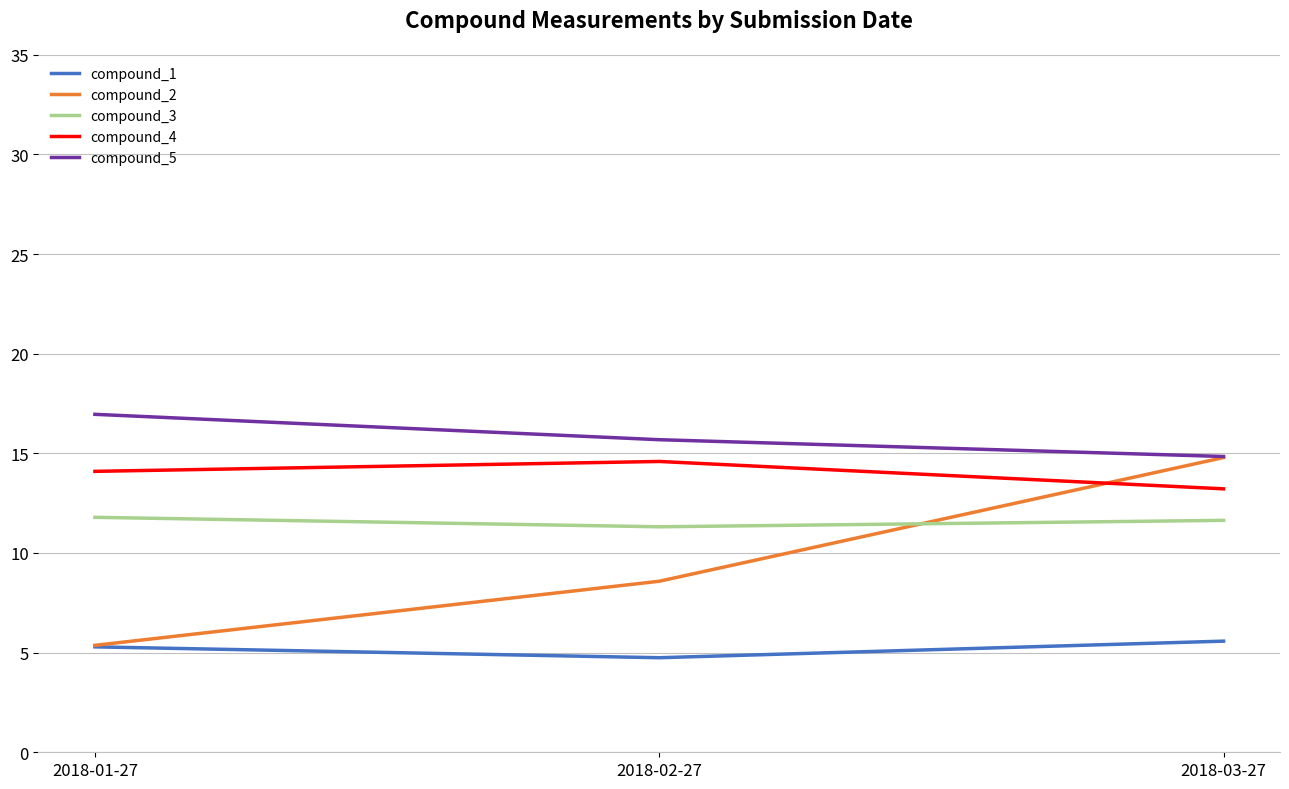

Which series has the widest spread of values?

compound_2